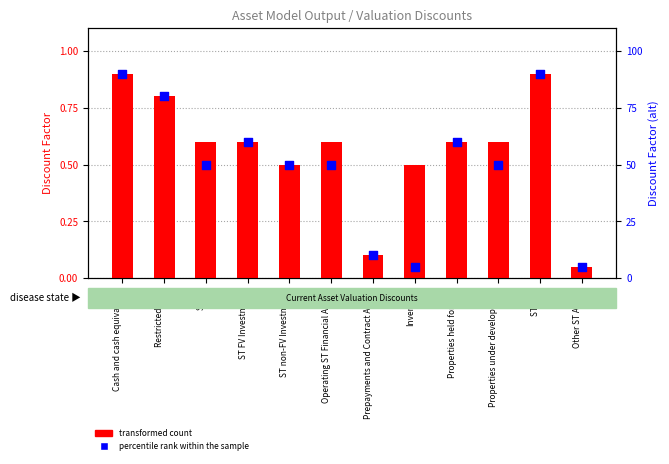

Which series reaches the minimum Y coordinate?

transformed count